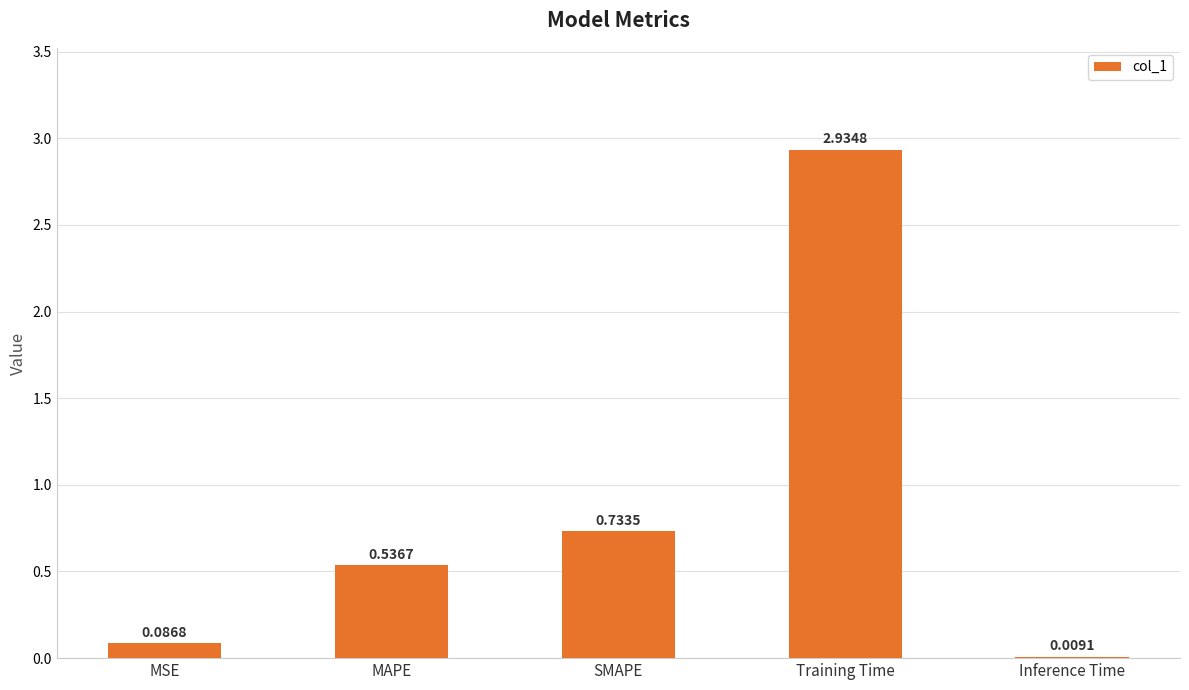

Where is the data nearest to the value 1?

SMAPE